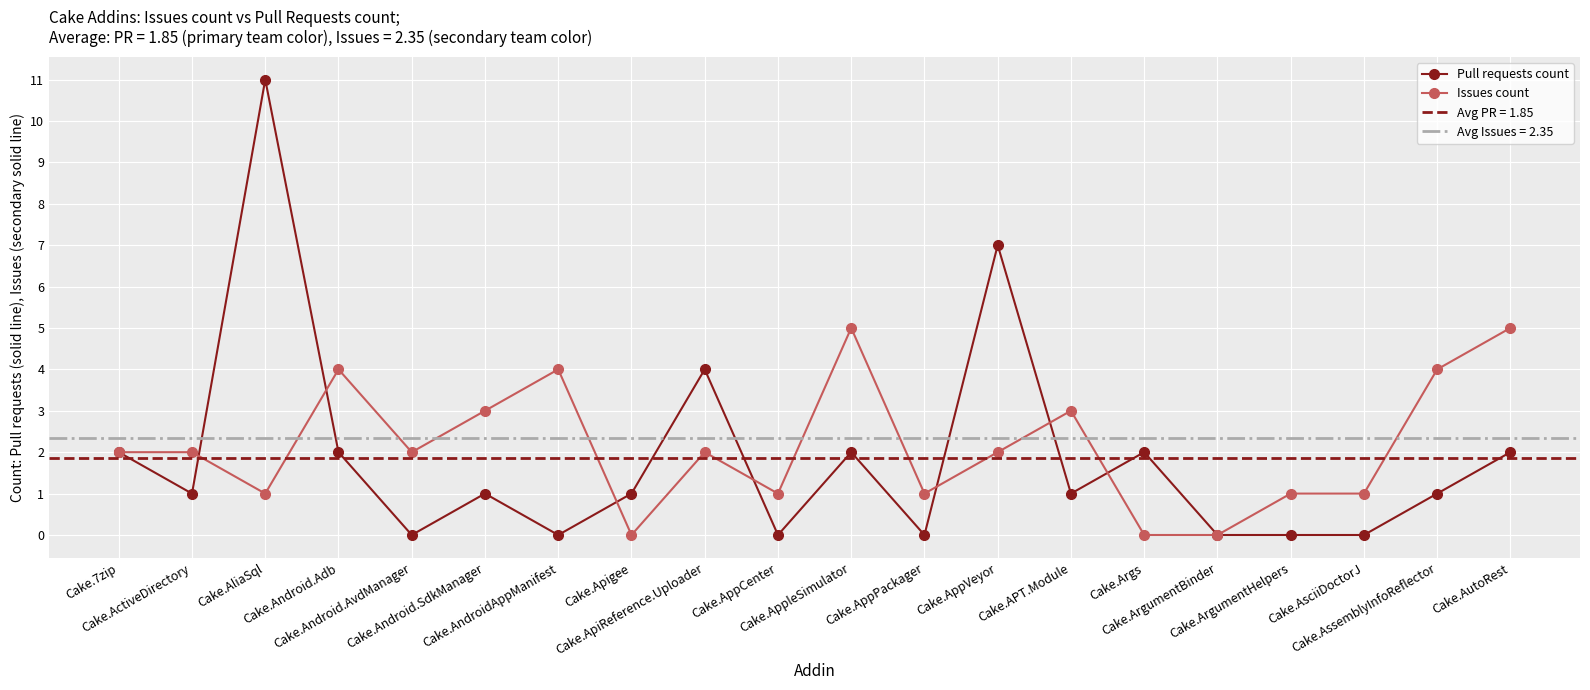

Which label corresponds to the largest value in the chart?

Cake.AliaSql